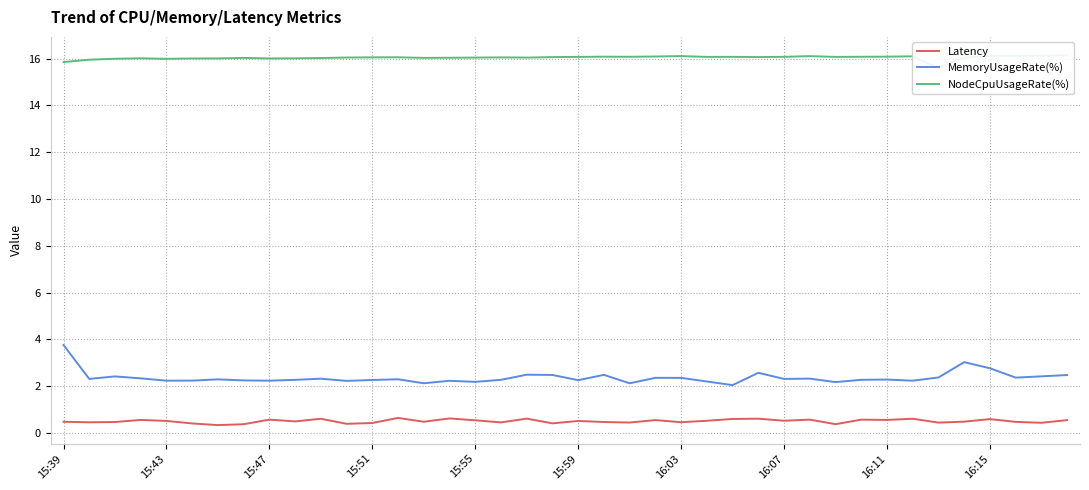

True or false: MemoryUsageRate(%) has a value of 2.2 at 15:43.

True